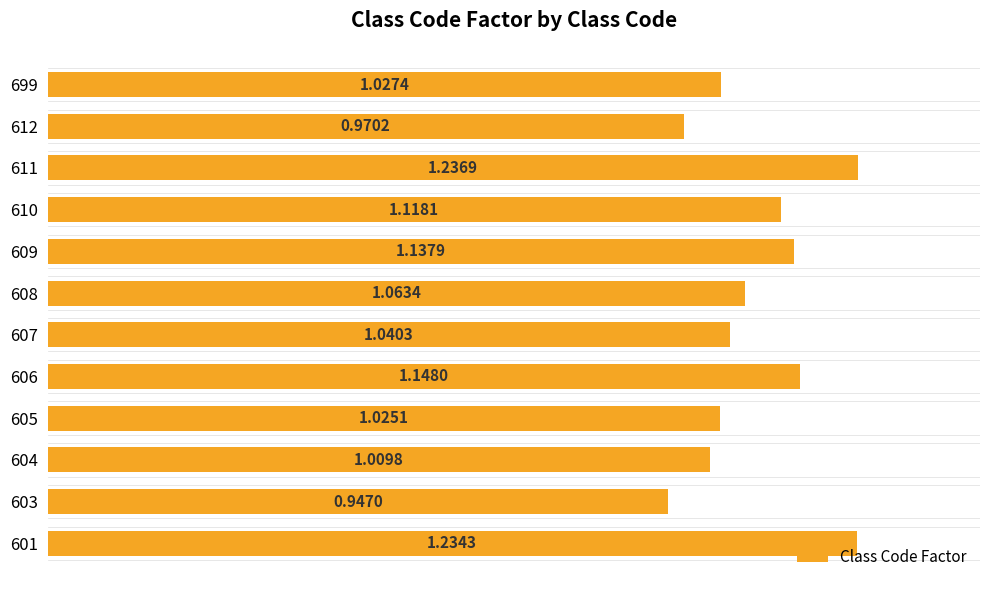

Between 612 and 601, which is larger?

601